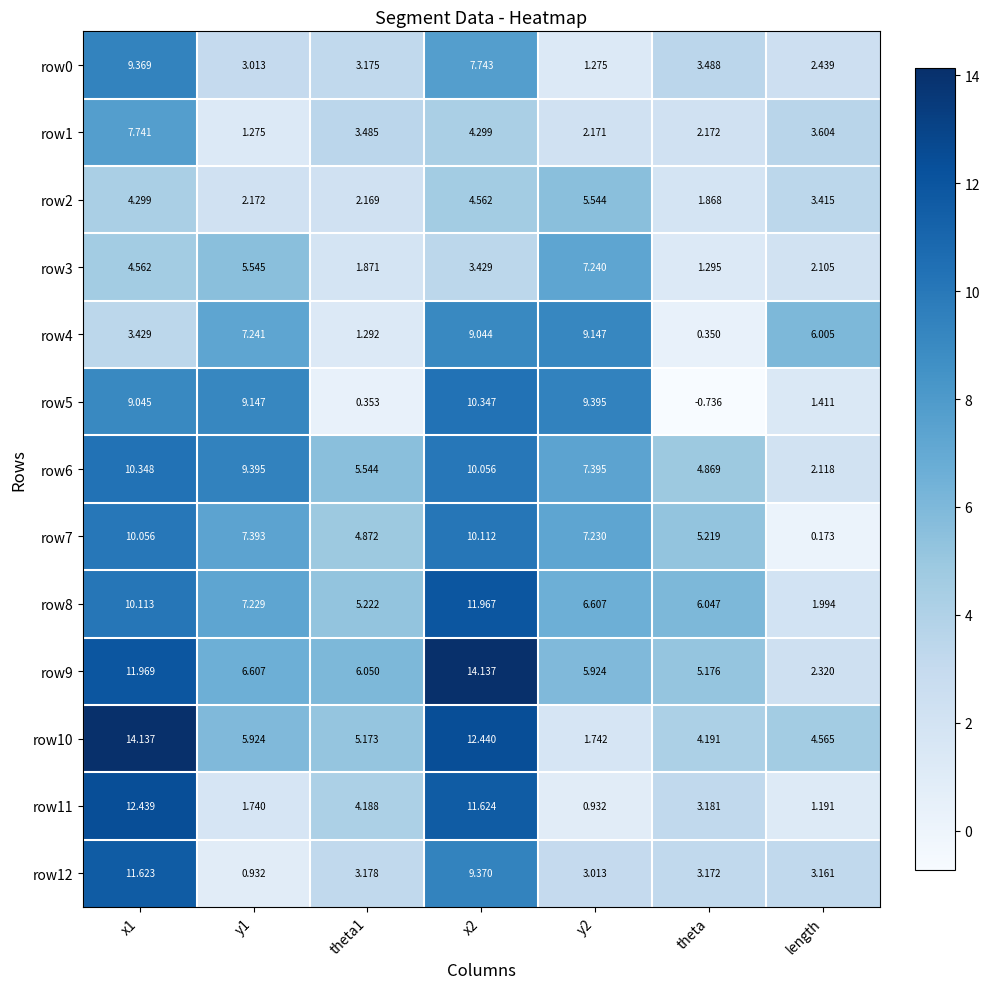

Which label corresponds to the smallest value in the chart?

theta